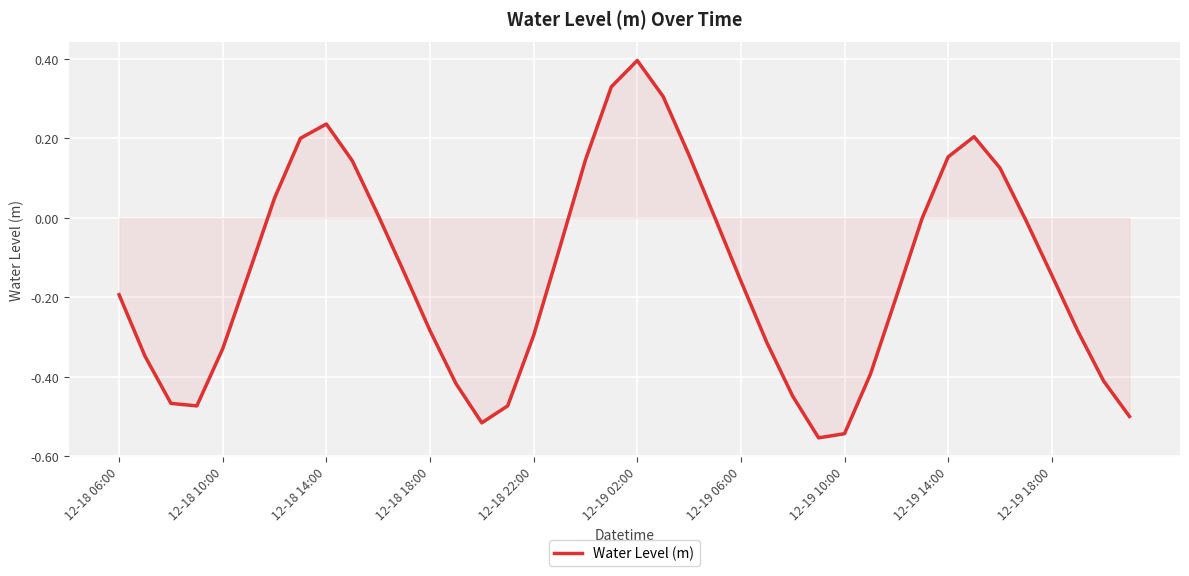

What is the greatest value displayed?

0.4